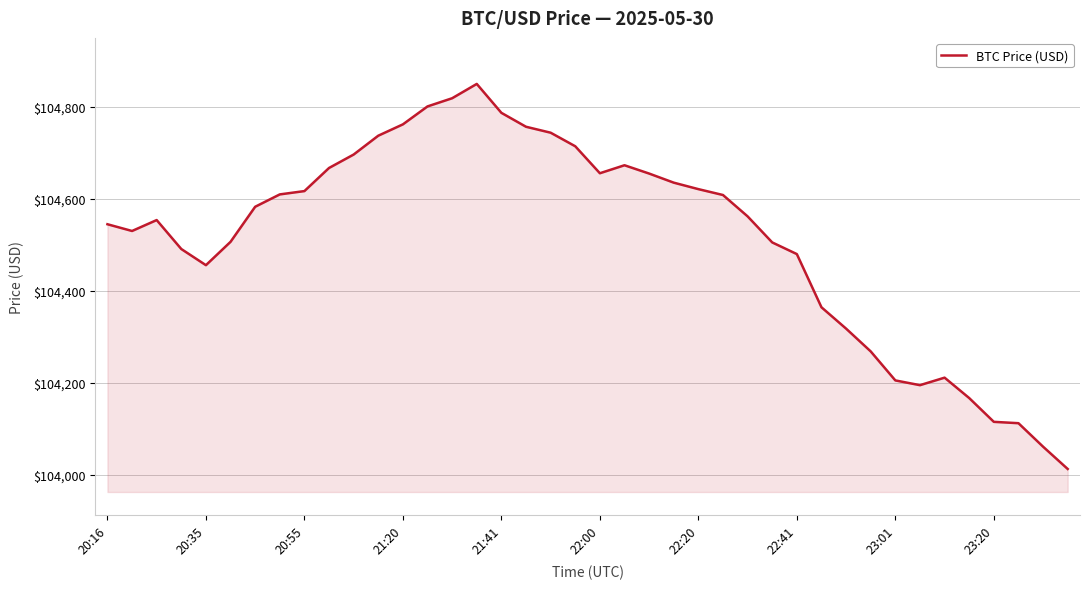

What is the greatest value displayed?

104849.2